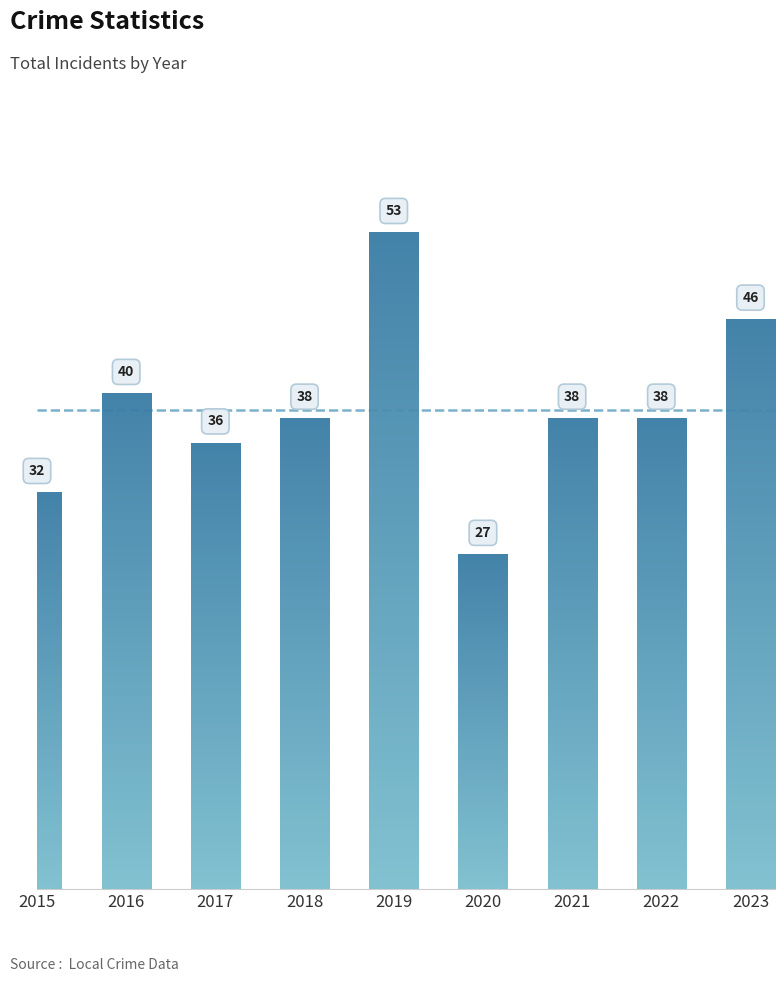

Reading left to right, extract all data points from this chart.

2015=32	2016=40	2017=36	2018=38	2019=53	2020=27	2021=38	2022=38	2023=46